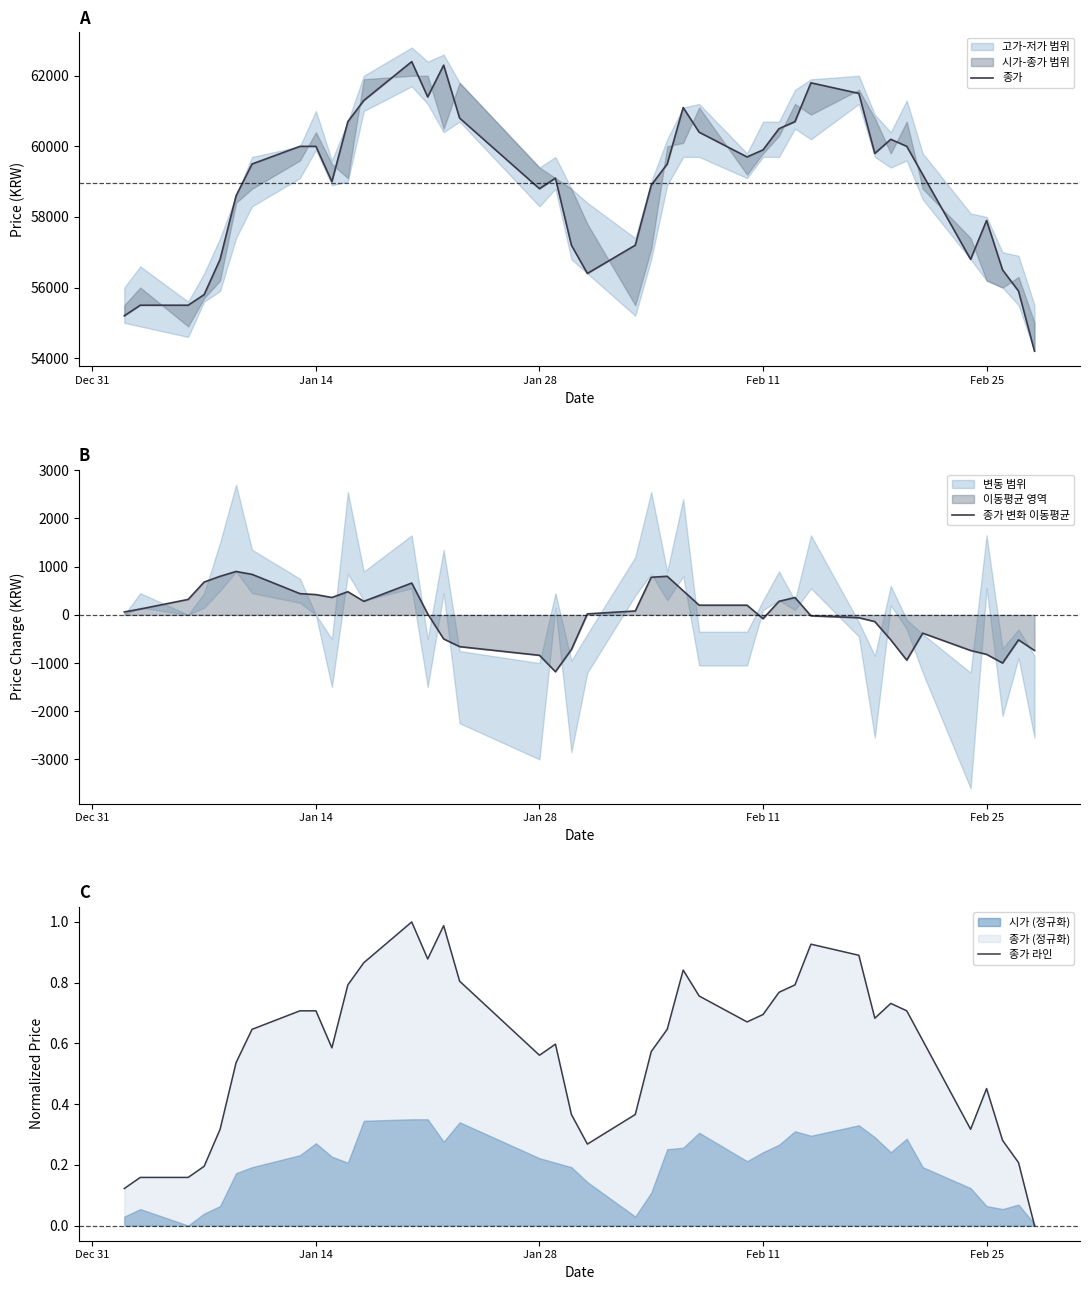

In 종가 라인, how many points are higher than both neighbors (excluding endpoints)?

7